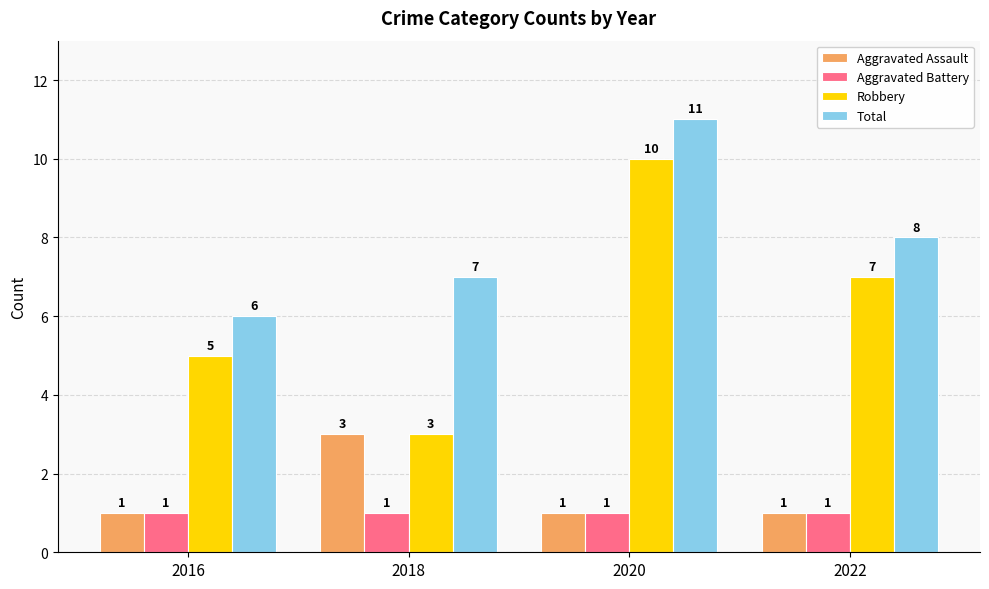

Reading right to left, extract all data points from this chart.

Aggravated Assault: 1	1	3	1
Aggravated Battery: 1	1	1	1
Robbery: 7	10	3	5
Total: 8	11	7	6